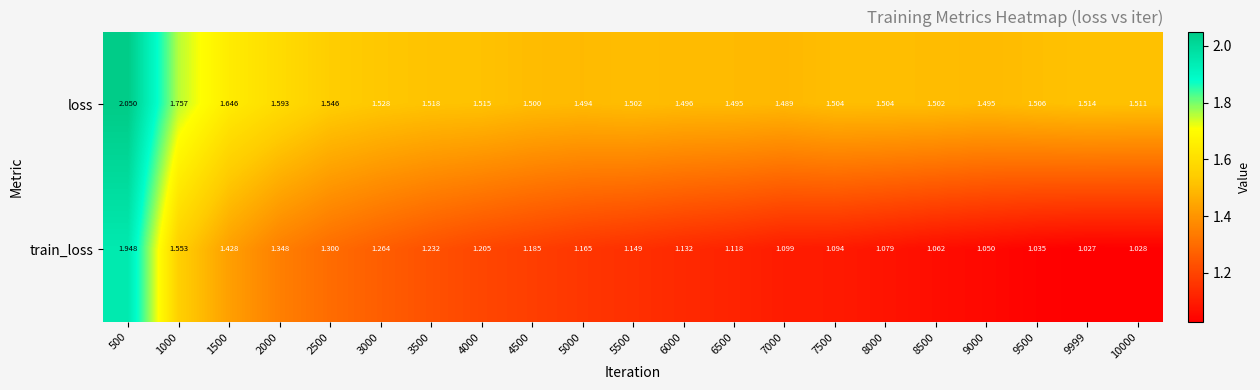

Which series has the widest spread of values?

train_loss